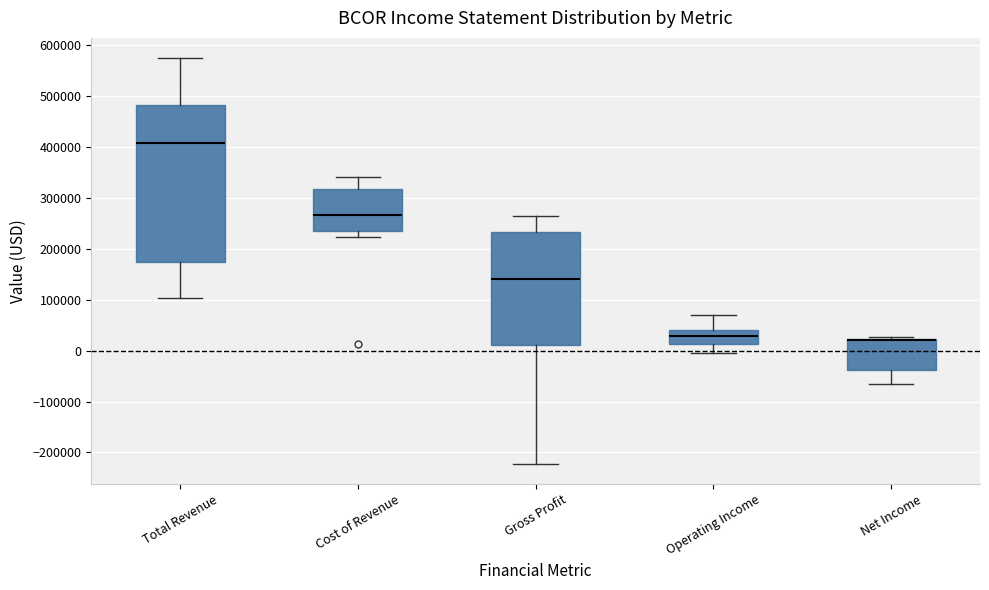

Comparing the boxes themselves (not the whiskers), which one is the tallest?

Total Revenue